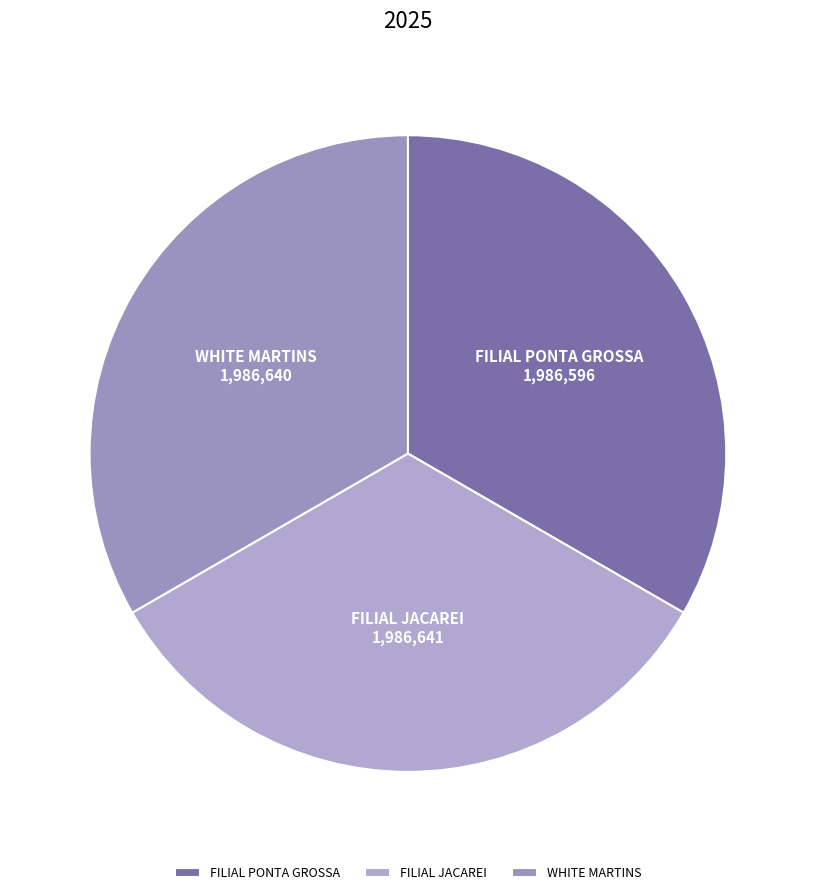

Is FILIAL JACAREI the majority of the pie?

No